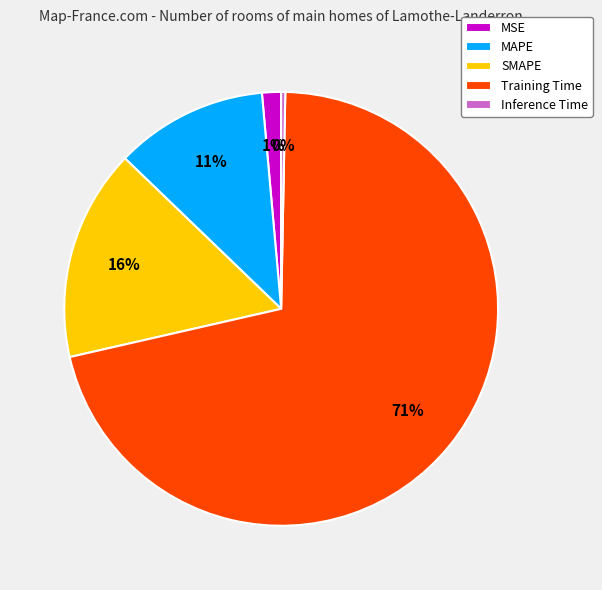

Is there a majority slice in this chart?

Yes